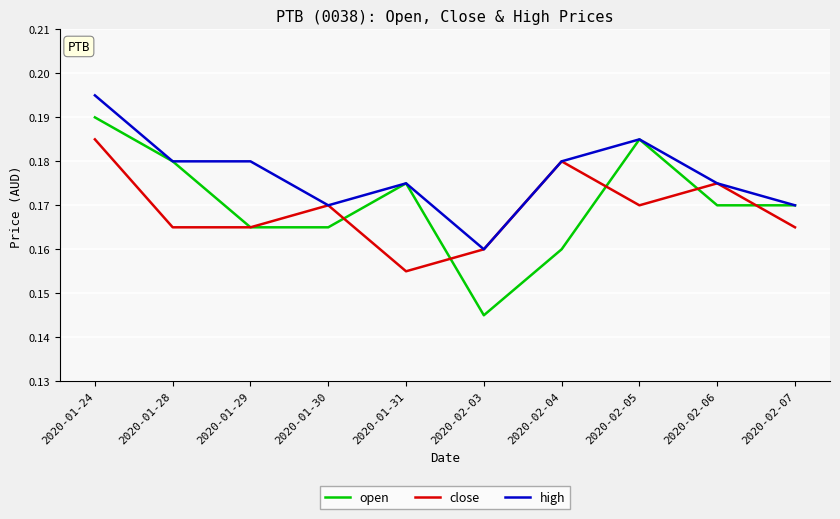

How many categories are shown in the chart?

10